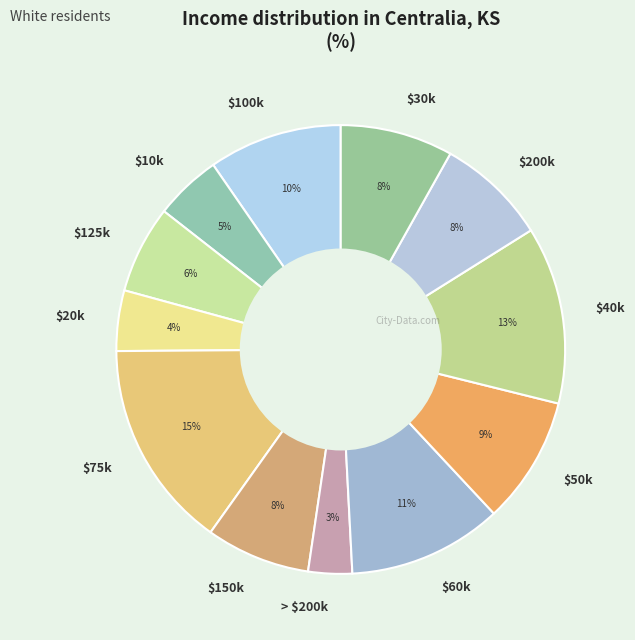

Count the number of slices in the pie.

12